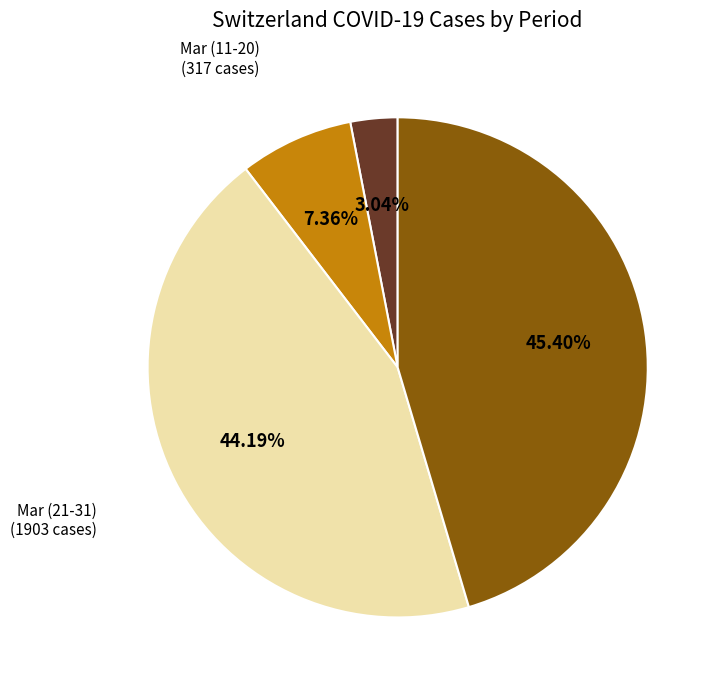

Is there a majority slice in this chart?

No